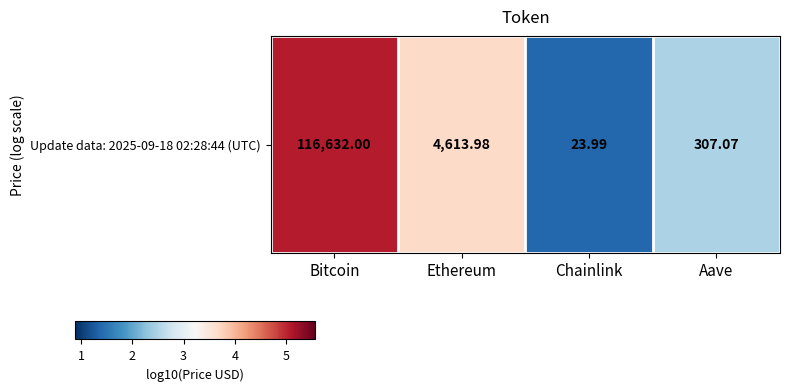

List the labels in order of value, smallest first.

Chainlink, Aave, Ethereum, Bitcoin